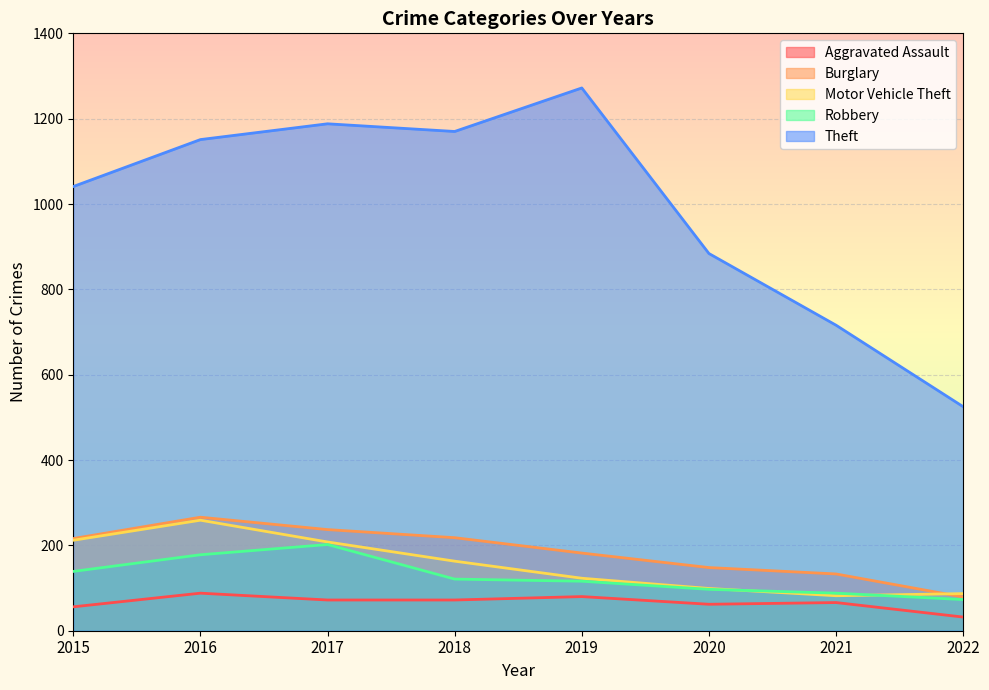

At which category is the sum across all series the highest?

2016